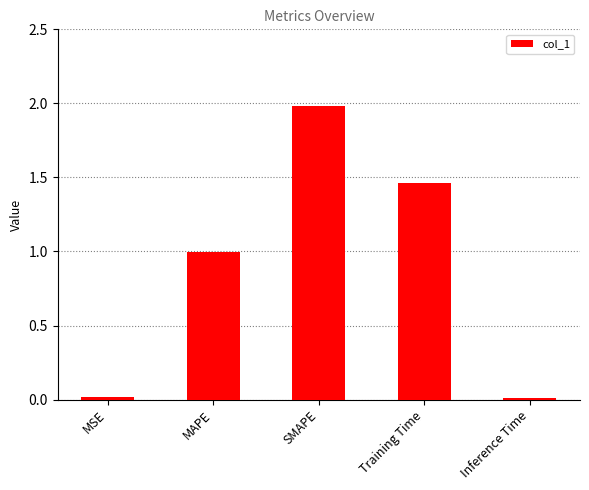

Is it true that the value at MAPE is 1.3?

False